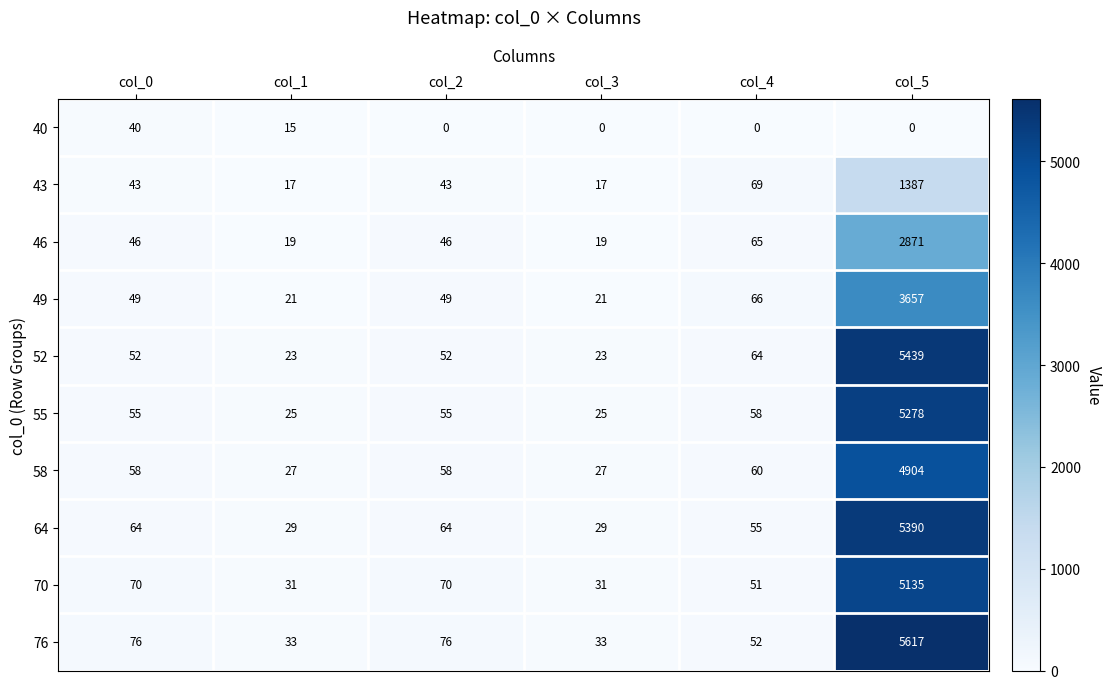

List the series in order of their peak value, highest first.

76, 52, 64, 55, 70, 58, 49, 46, 43, 40